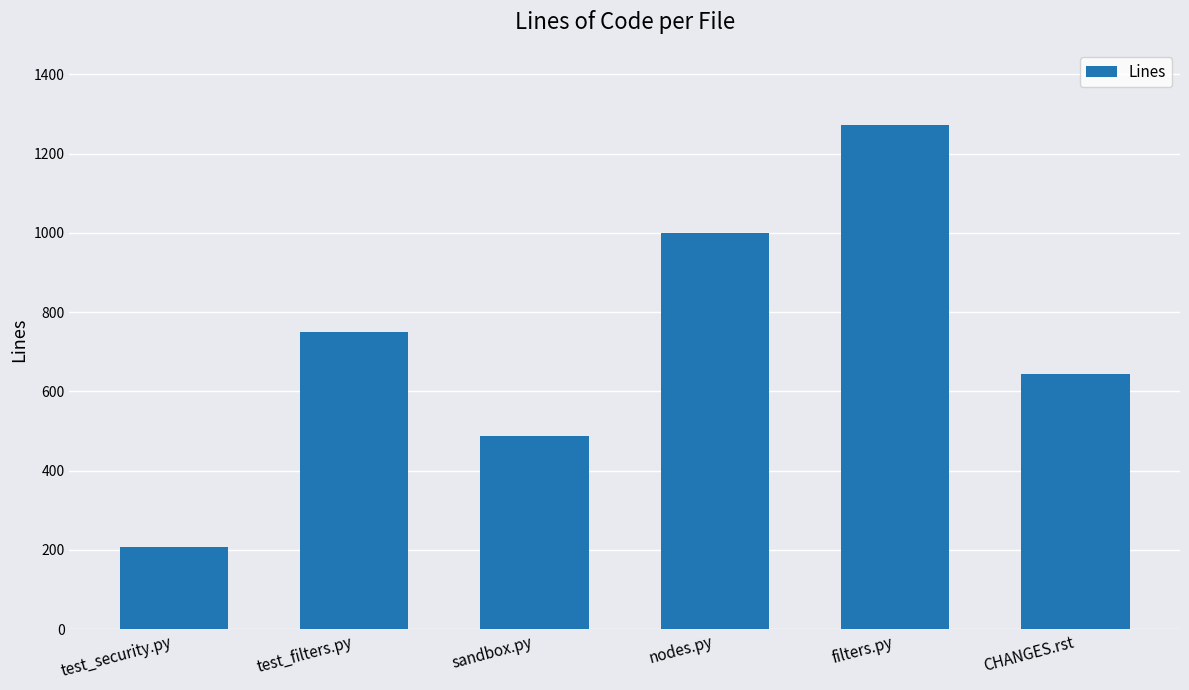

What value does the data have at nodes.py, to the nearest 50?

1000